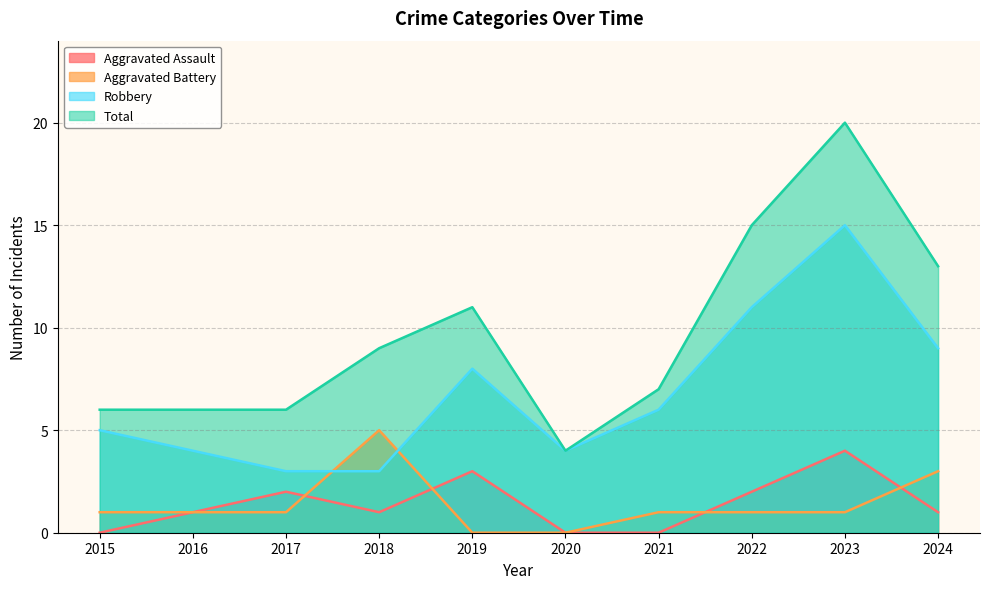

The Robbery series shows 2 at 2020. True or false?

False